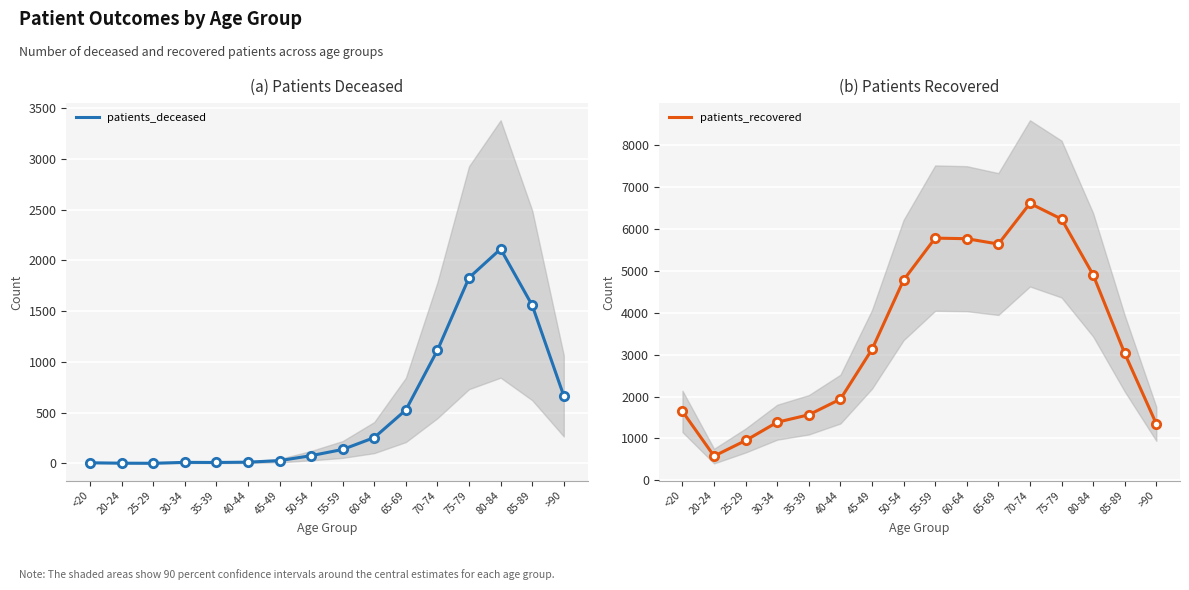

What is the label of the 15th point from the right?

20-24